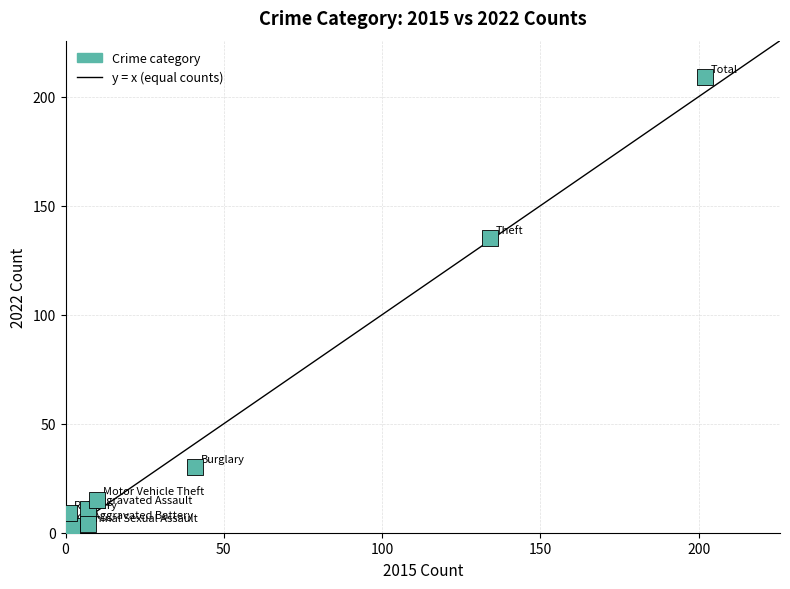

What is the range of Y values (max minus min)?

206